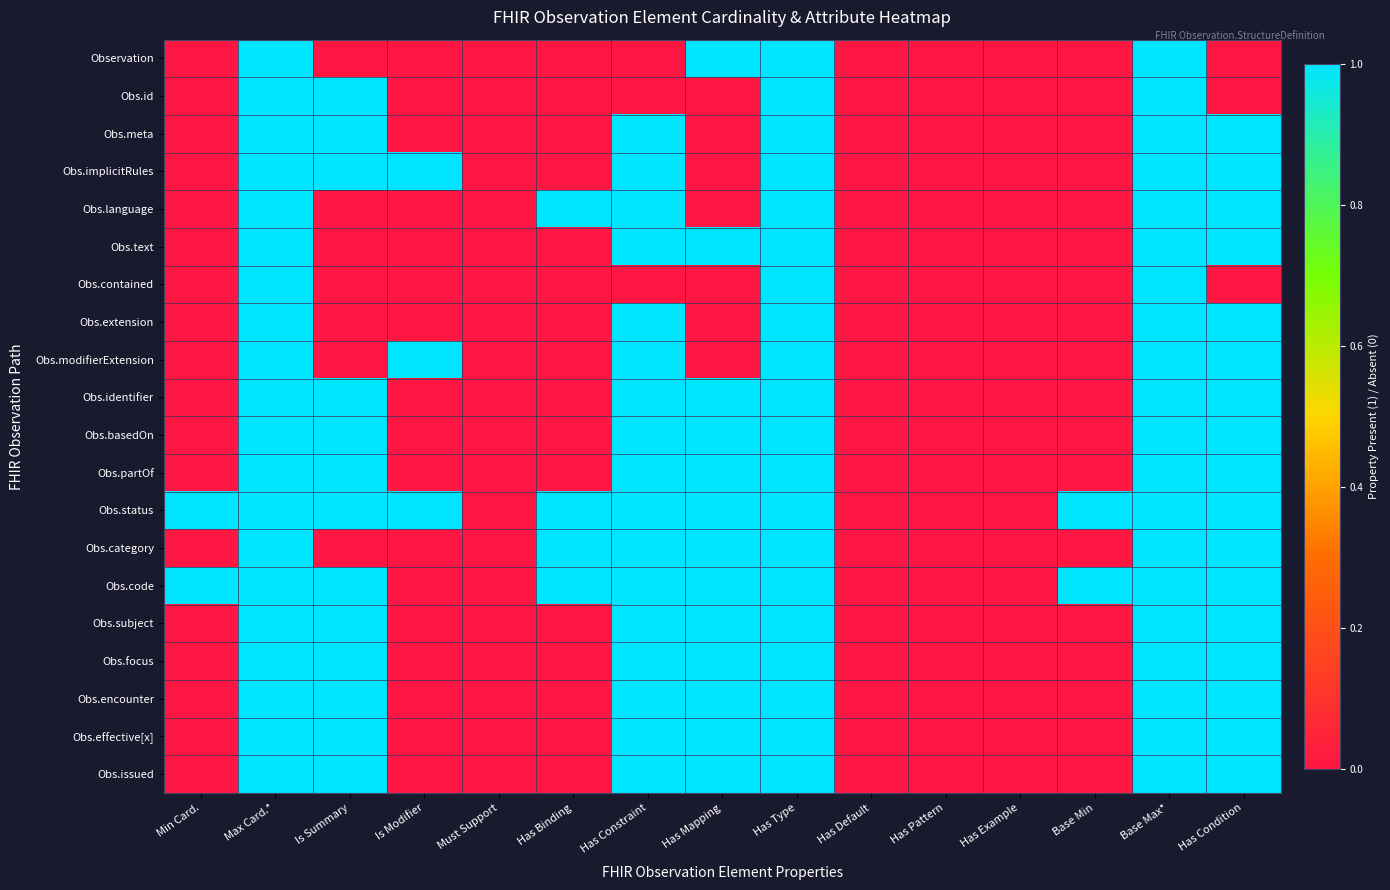

Which has a higher value, Has Mapping or Has Pattern?

Has Mapping